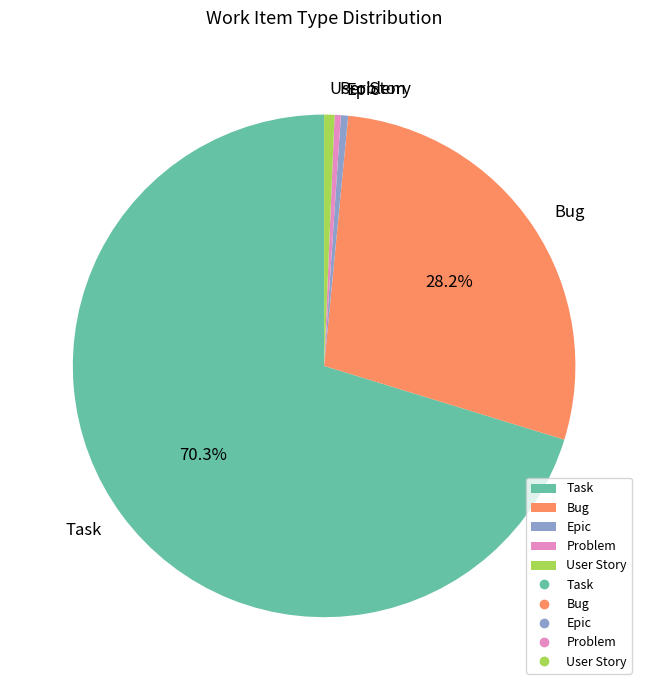

How many slices are in this pie chart?

5